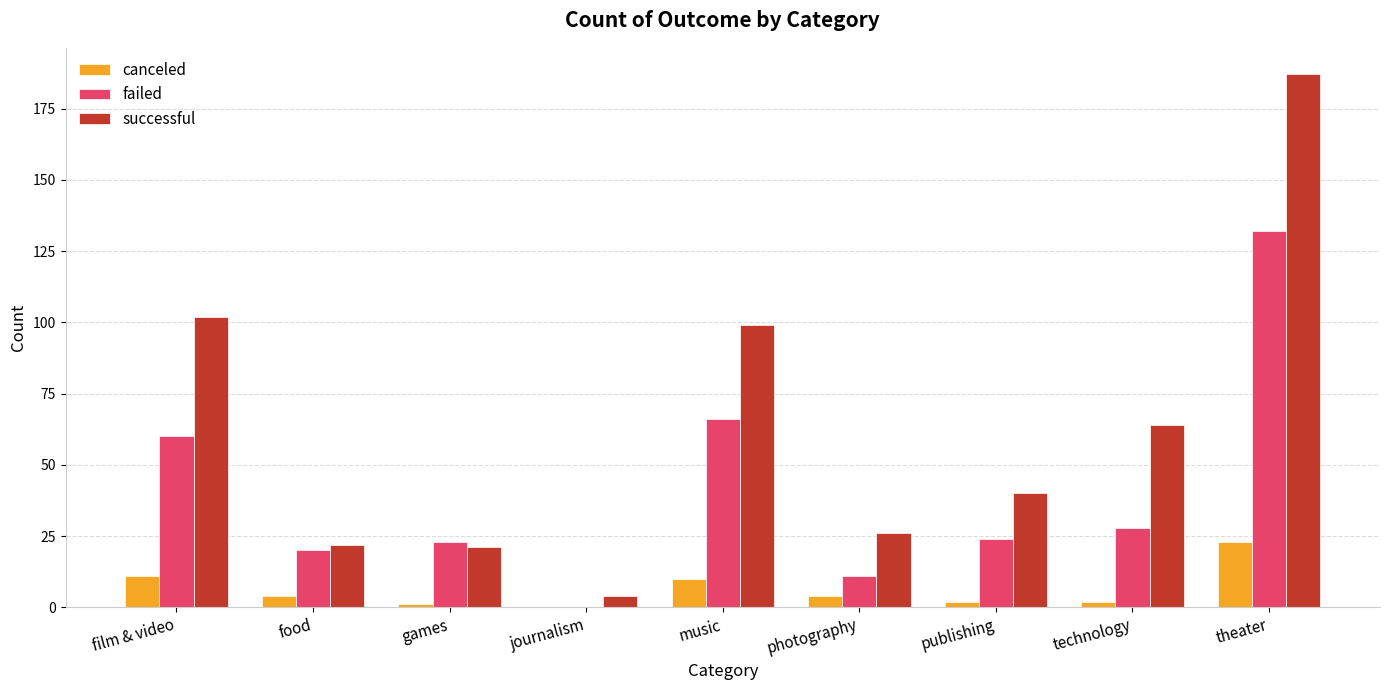

Reading left to right, what are all the values shown in this chart?

canceled: 11	4	1	0	10	4	2	2	23
failed: 60	20	23	0	66	11	24	28	132
successful: 102	22	21	4	99	26	40	64	187